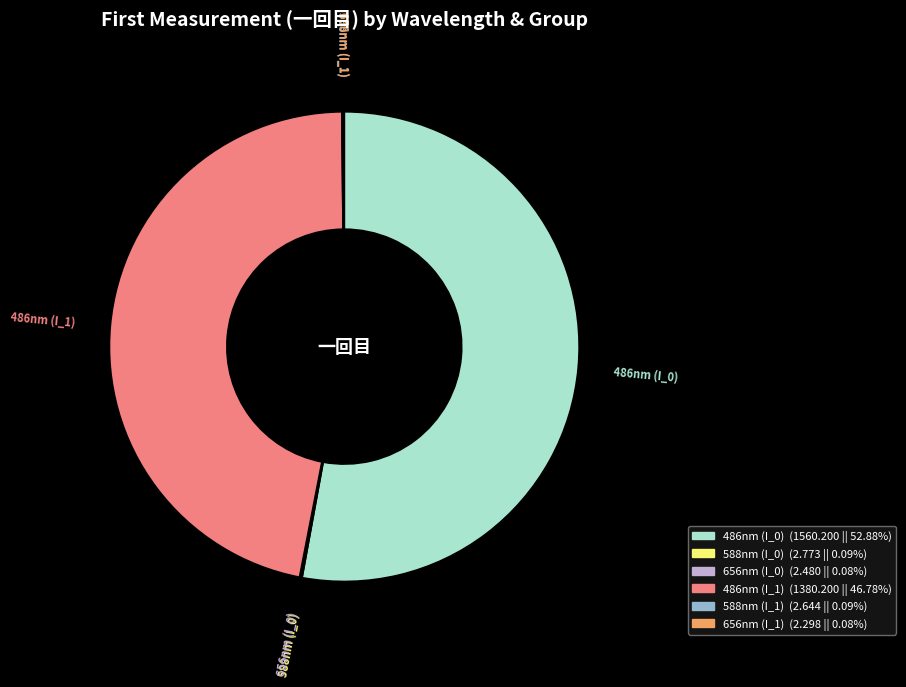

Is there any slice that represents more than half of the pie?

Yes